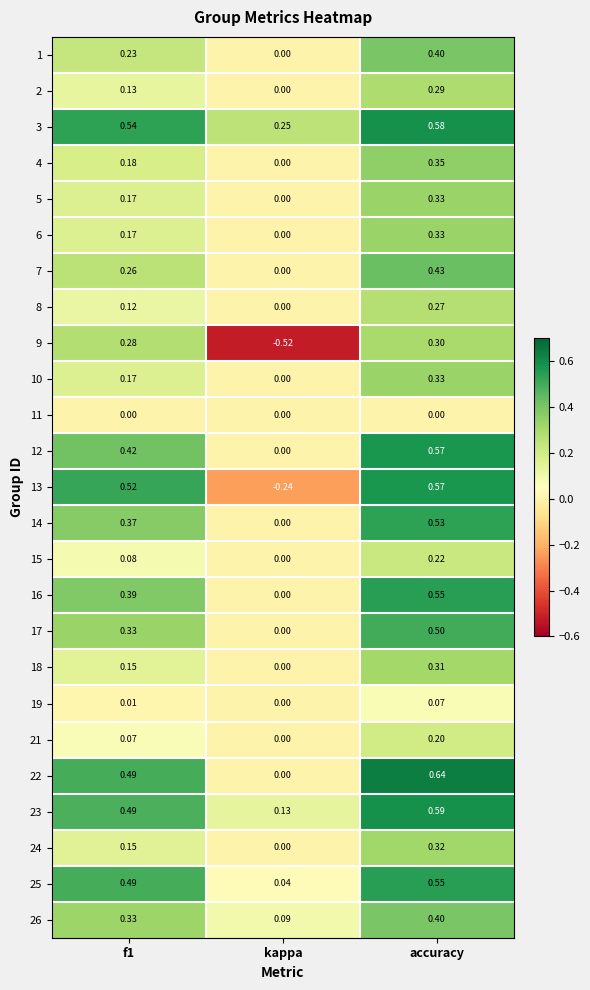

At which label is 19 closest to 0?

kappa